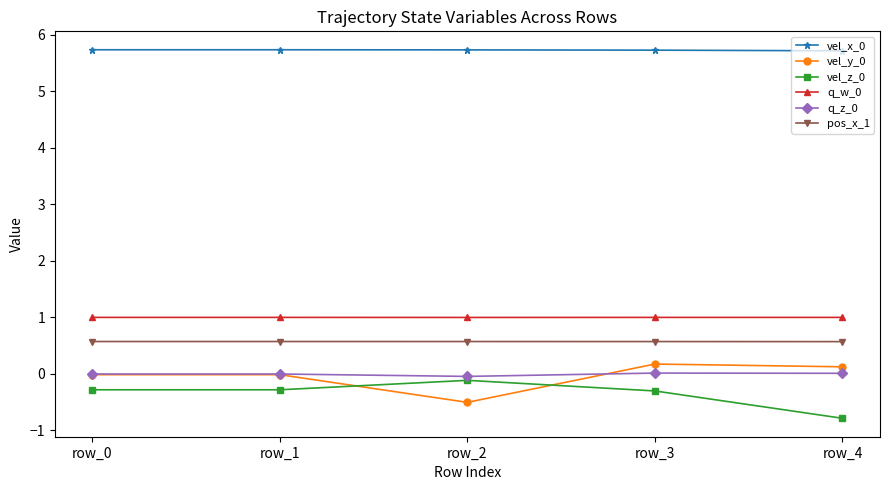

What is the highest value of the pos_x_1 series?

0.6